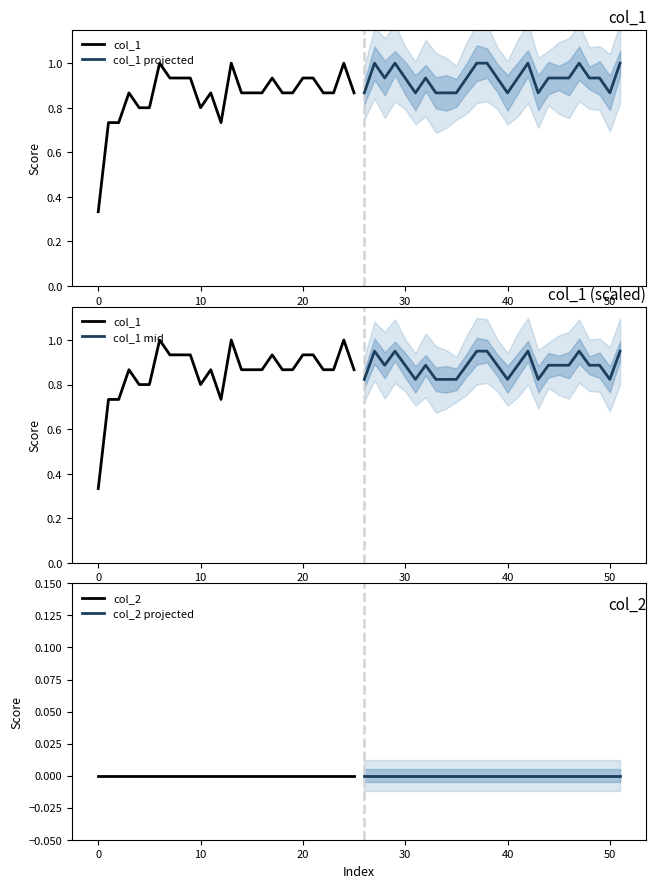

Reading right to left, extract all data points from this chart.

col_1: 0.9	1.0	0.9	0.9	0.9	0.9	0.9	0.9	0.9	0.9	0.9	0.9	1.0	0.7	0.9	0.8	0.9	0.9	0.9	1.0	0.8	0.8	0.9	0.7	0.7	0.3
col_1 projected: 1.0	0.9	0.9	0.9	1.0	0.9	0.9	0.9	0.9	1.0	0.9	0.9	0.9	1.0	1.0	0.9	0.9	0.9	0.9	0.9	0.9	0.9	1.0	0.9	1.0	0.9
col_1 mid: 0.9	0.8	0.9	0.9	0.9	0.9	0.9	0.9	0.8	0.9	0.9	0.8	0.9	0.9	0.9	0.9	0.8	0.8	0.8	0.9	0.8	0.9	0.9	0.9	0.9	0.8
col_2: 0.0	0.0	0.0	0.0	0.0	0.0	0.0	0.0	0.0	0.0	0.0	0.0	0.0	0.0	0.0	0.0	0.0	0.0	0.0	0.0	0.0	0.0	0.0	0.0	0.0	0.0
col_2 projected: 0.0	0.0	0.0	0.0	0.0	0.0	0.0	0.0	0.0	0.0	0.0	0.0	0.0	0.0	0.0	0.0	0.0	0.0	0.0	0.0	0.0	0.0	0.0	0.0	0.0	0.0